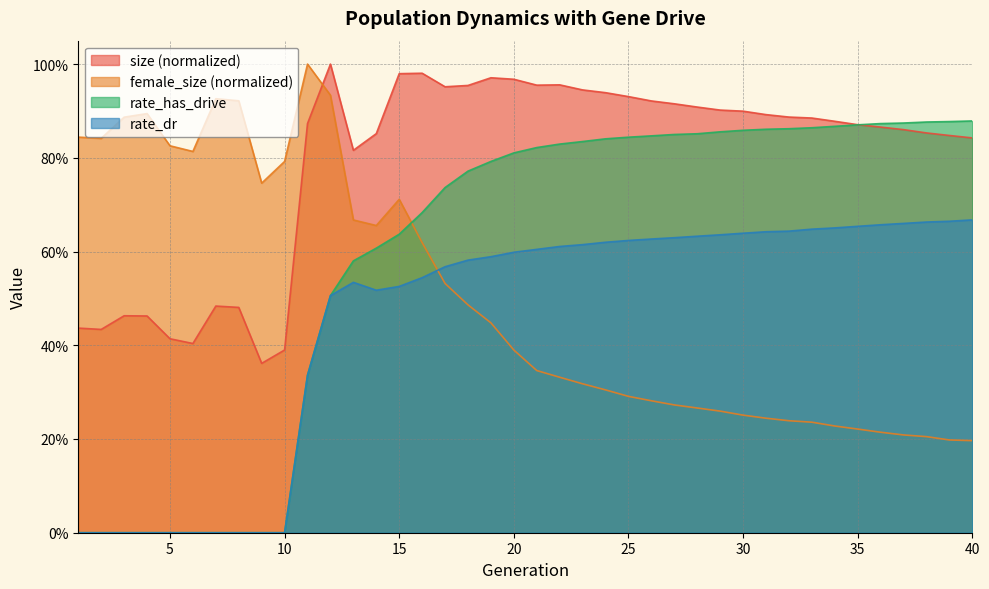

Which series has the largest range (max minus min)?

rate_has_drive